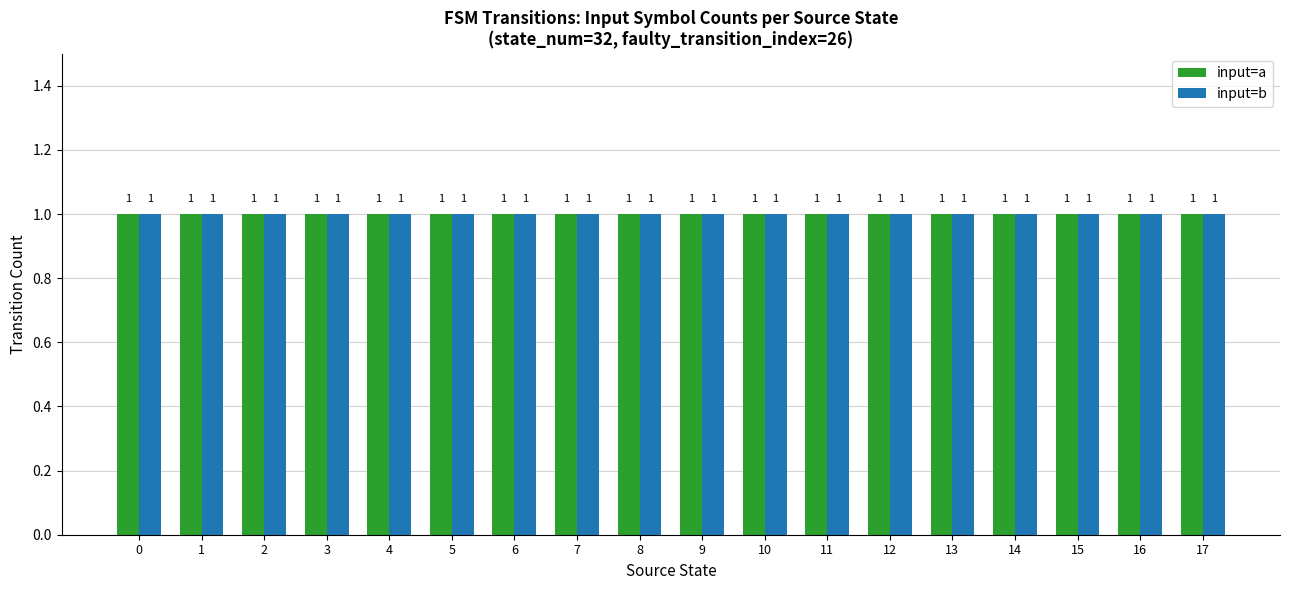

The output_symbol=0 series shows 2 at 12. True or false?

False